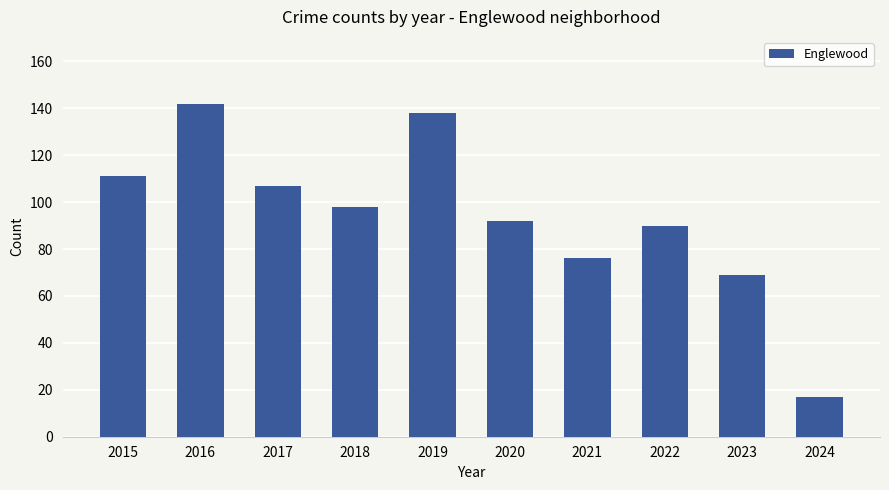

Reading left to right, extract all data points from this chart.

2015=111	2016=142	2017=107	2018=98	2019=138	2020=92	2021=76	2022=90	2023=69	2024=17